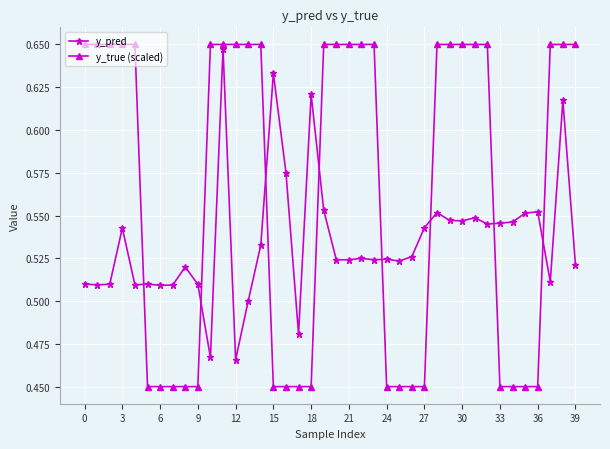

What are all the series names shown in the legend?

y_pred, y_true (scaled)